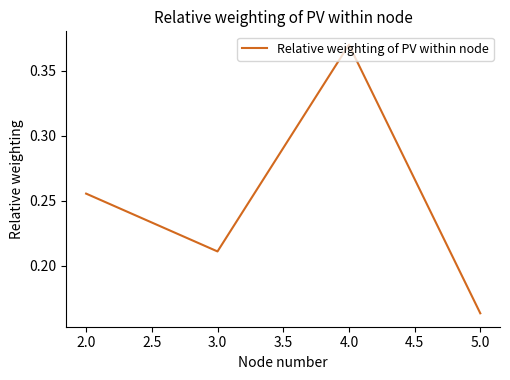

How many categories are shown in the chart?

4